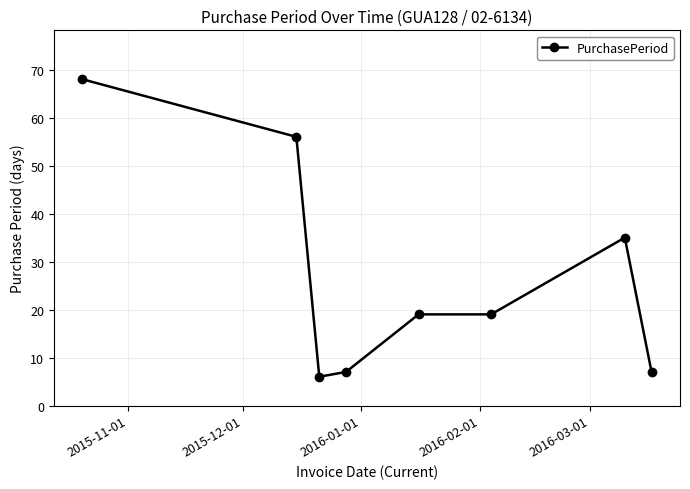

What is the value of the 4th point from the left?

7